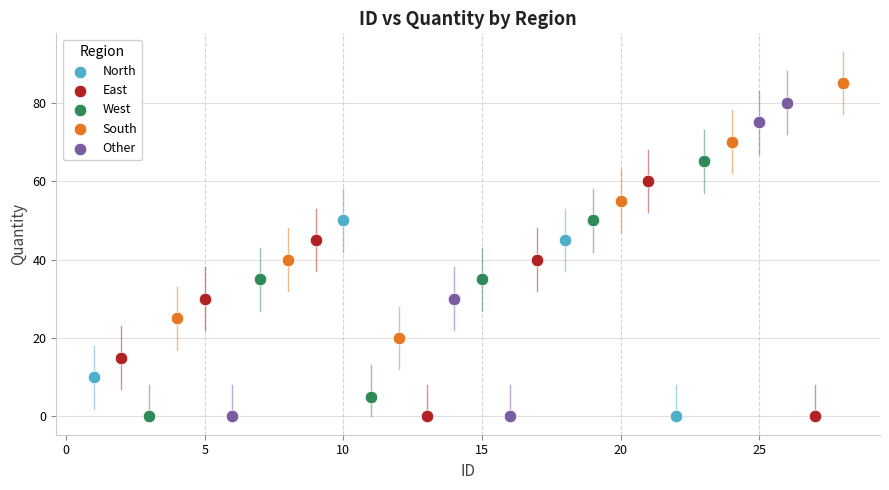

Which series reaches the maximum Y coordinate?

South